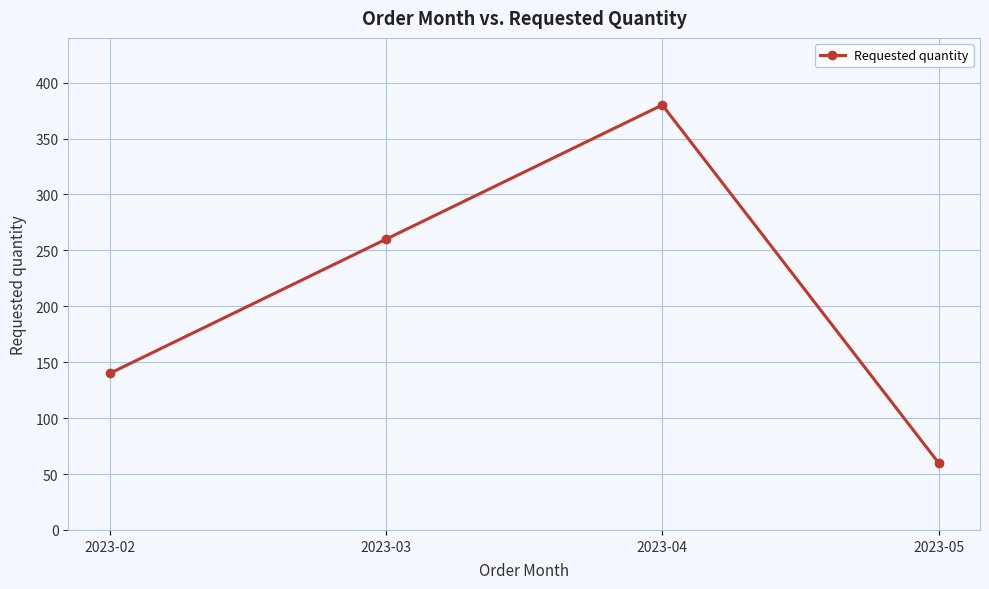

Reading right to left, list all the values displayed in this chart.

2023-05=60	2023-04=380	2023-03=260	2023-02=140